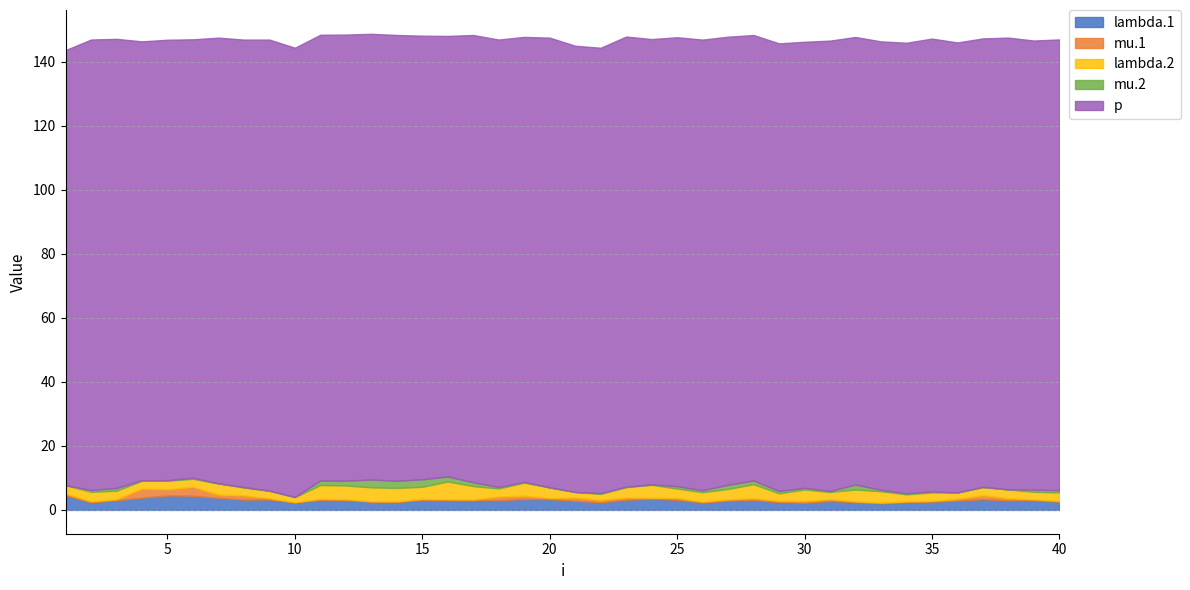

What is the total value across all series at 5?

146.8